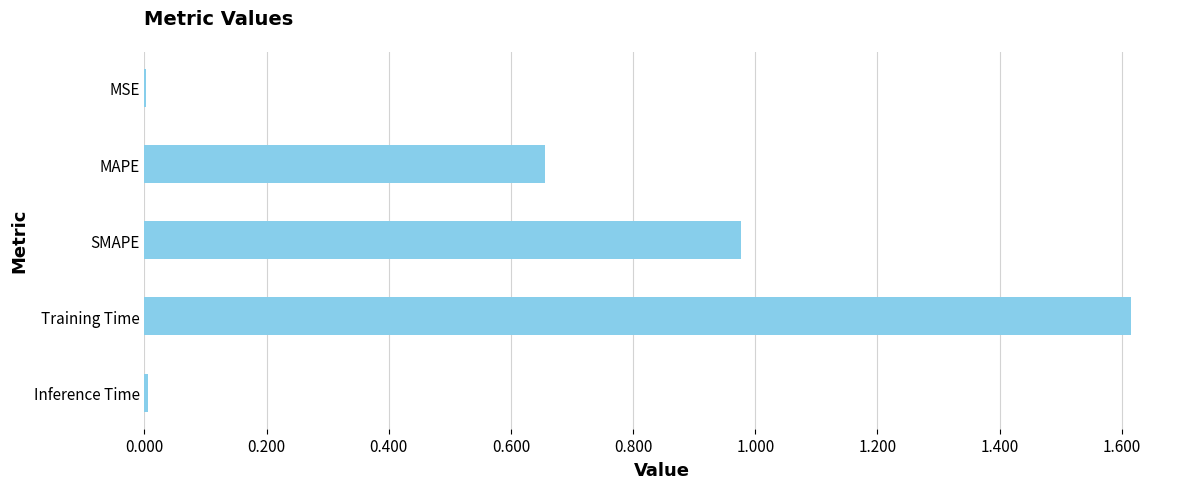

What is the sum of the values at Training Time and MAPE?

2.3